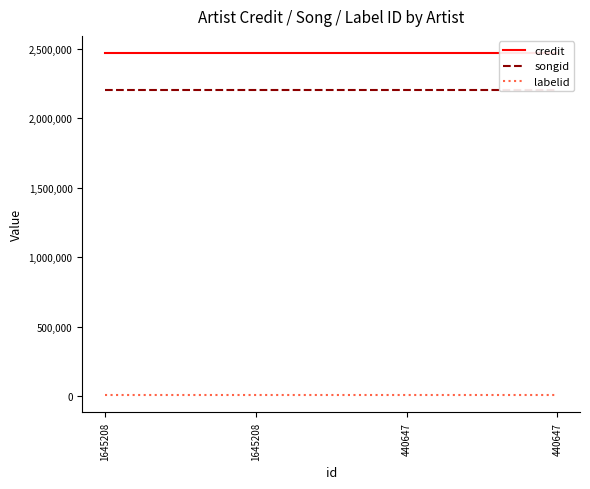

True or false: credit and labelid intersect in this chart.

False